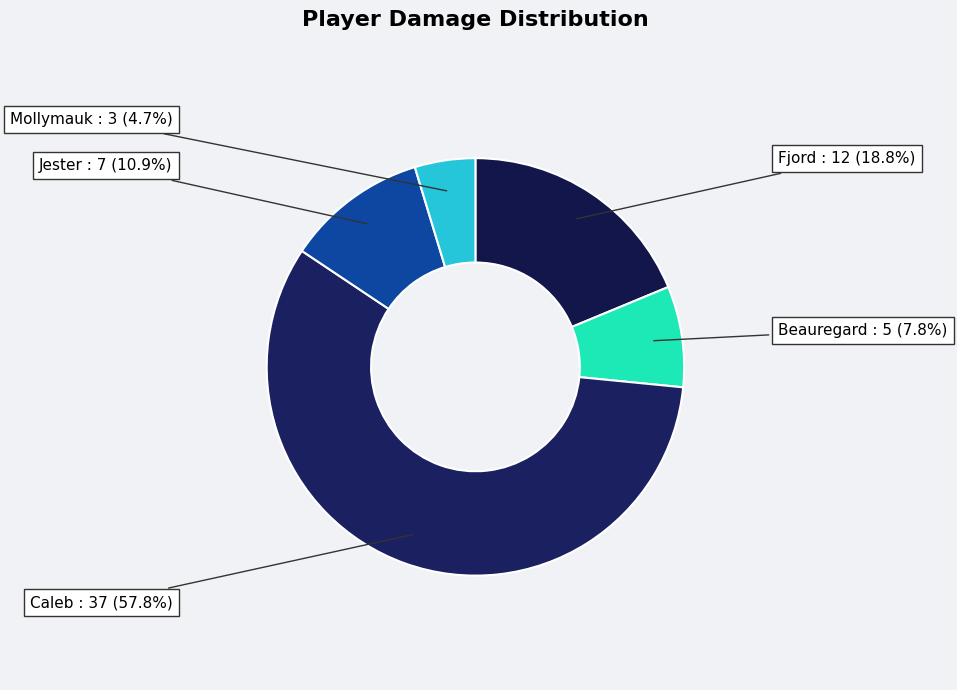

Is it true that Beauregard is 8% of the pie?

True